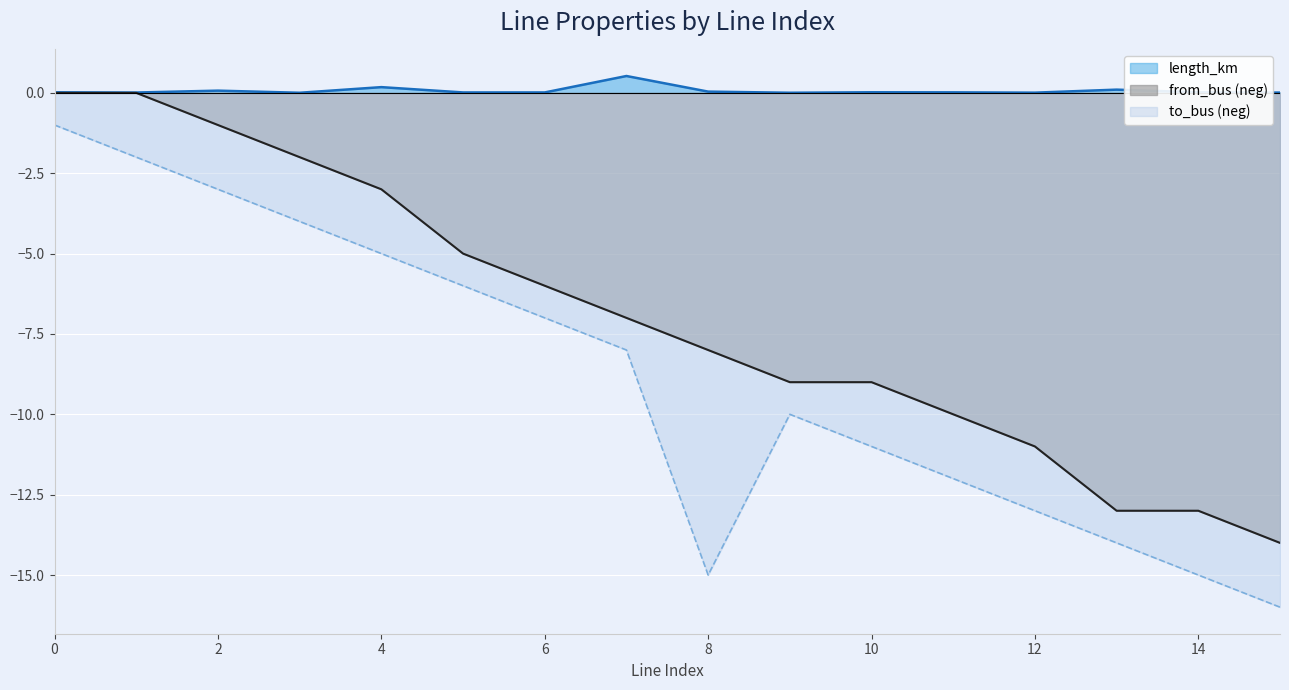

Reading left to right, what are all the values shown in this chart?

length_km: 0.0	0.0	0.1	0.0	0.2	0.0	0.0	0.5	0.0	0.0	0.0	0.0	0.0	0.1	0.0	0.0
from_bus: 0.0	0.0	-1.0	-2.0	-3.0	-5.0	-6.0	-7.0	-8.0	-9.0	-9.0	-10.0	-11.0	-13.0	-13.0	-14.0
to_bus: -1.0	-2.0	-3.0	-4.0	-5.0	-6.0	-7.0	-8.0	-15.0	-10.0	-11.0	-12.0	-13.0	-14.0	-15.0	-16.0